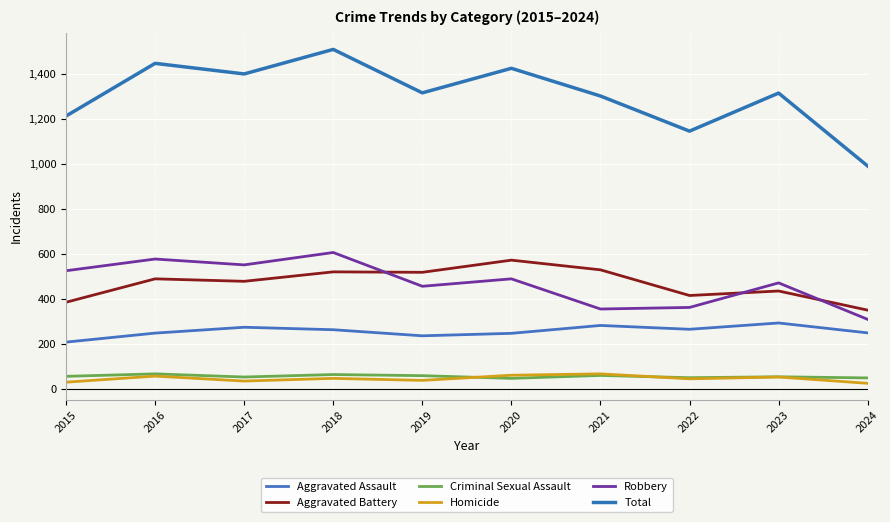

The value of Total at 2015 is 1774. True or false?

False